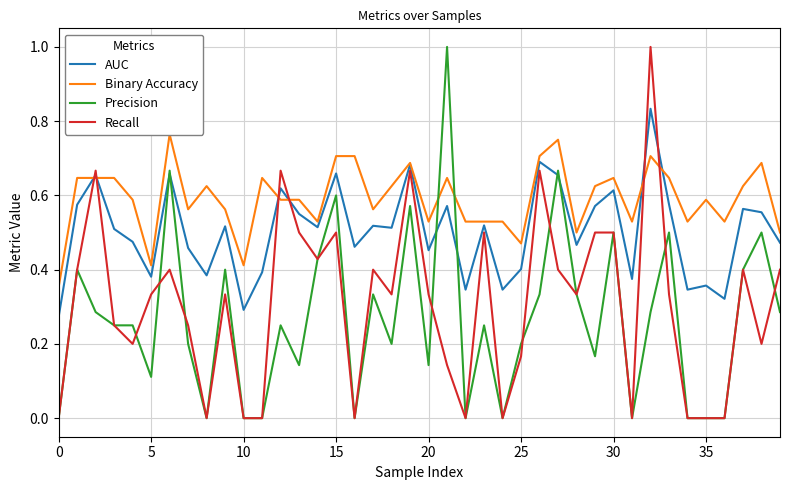

Is the value of Binary Accuracy at 12 greater than the value of Recall at 26?

No